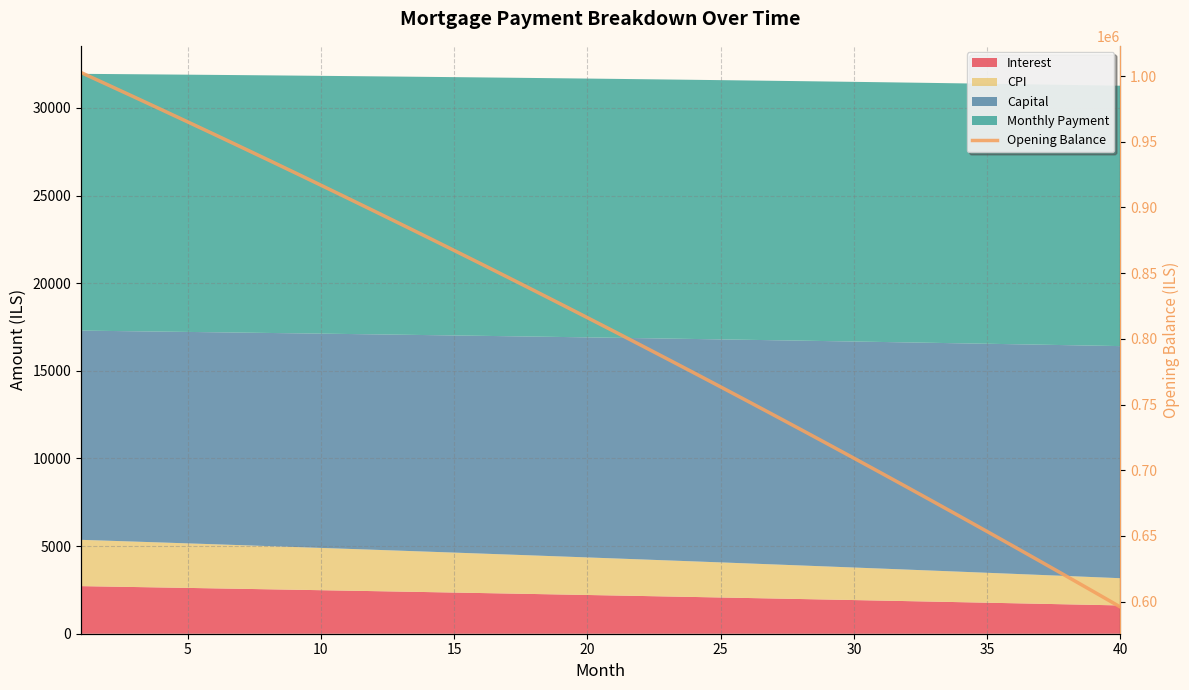

What is the value of the 14th point from the left?

877346.5